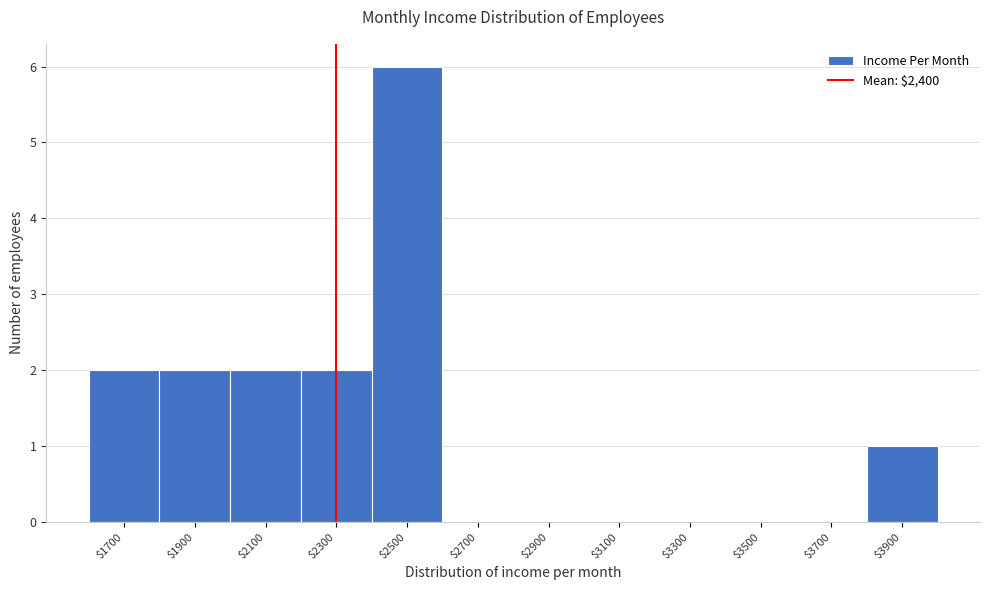

Which category has the highest value across all series?

$2500